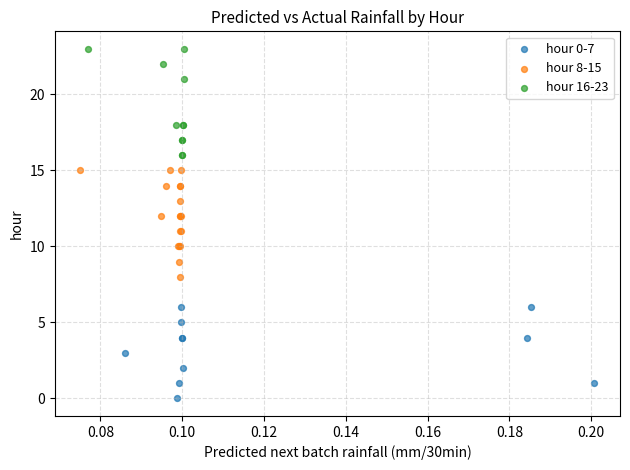

Which series reaches the minimum Y coordinate?

hour 0-7